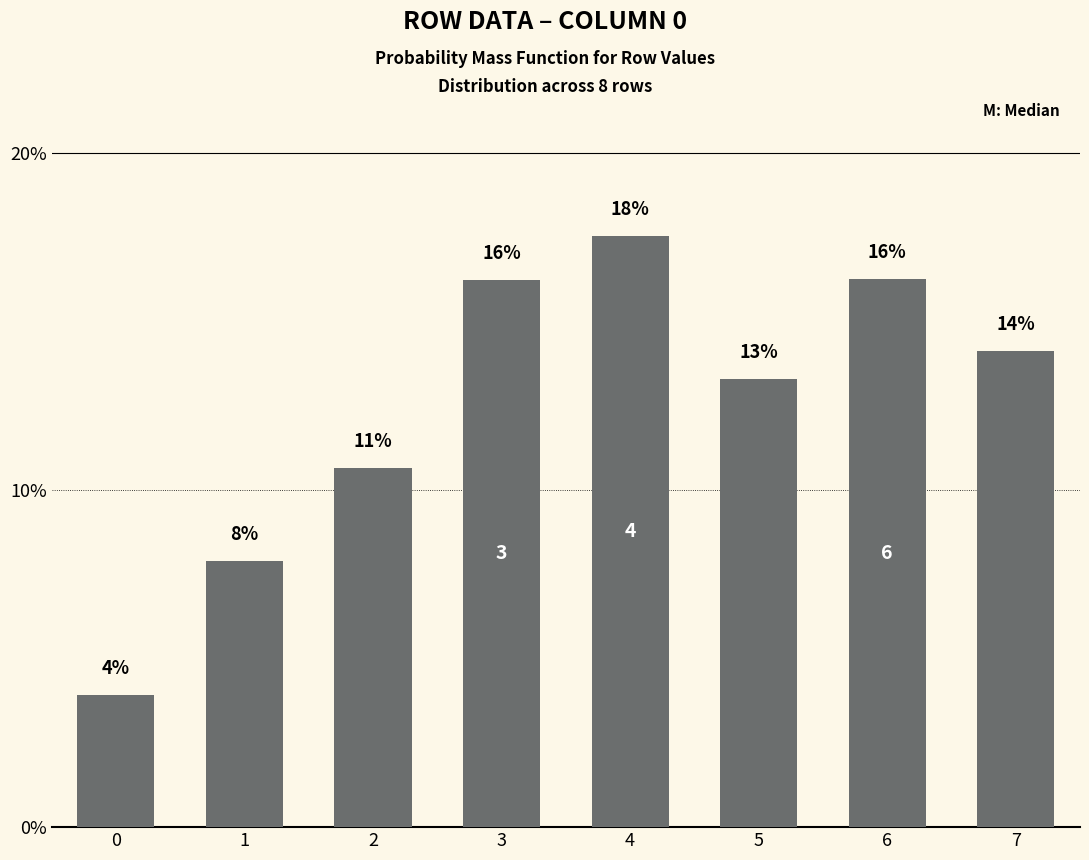

What is the ratio of the value at 3 to the value at 5?

1.2